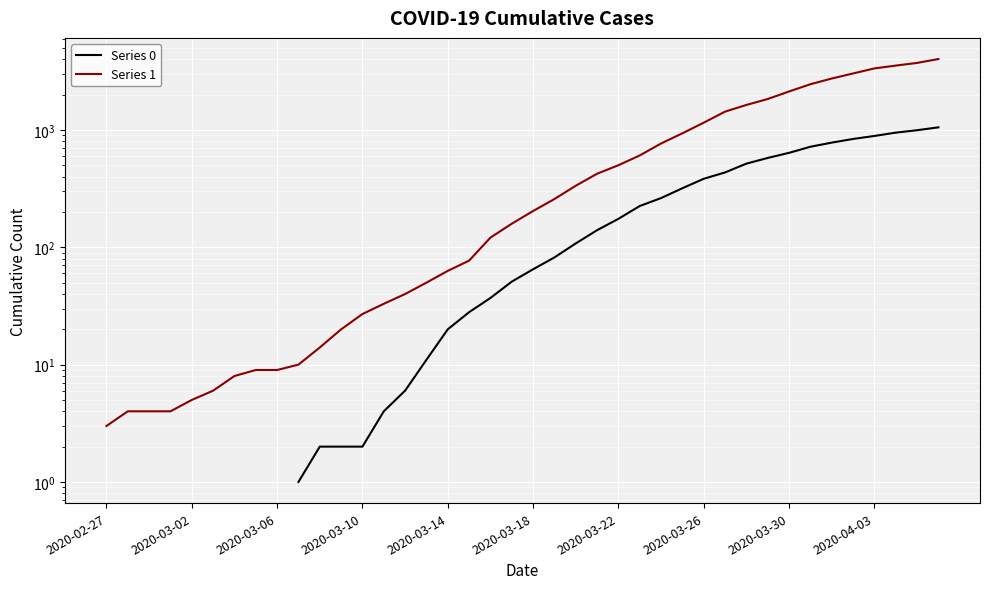

Between 33 and 34, which series saw the biggest shift?

Series 1